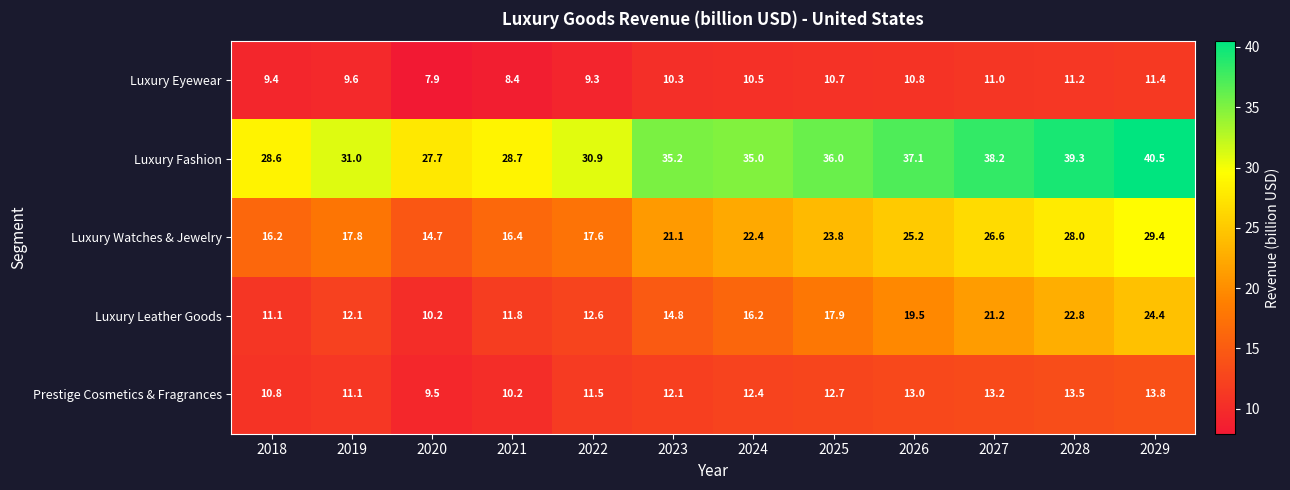

At how many categories does at least one series exceed 20?

12